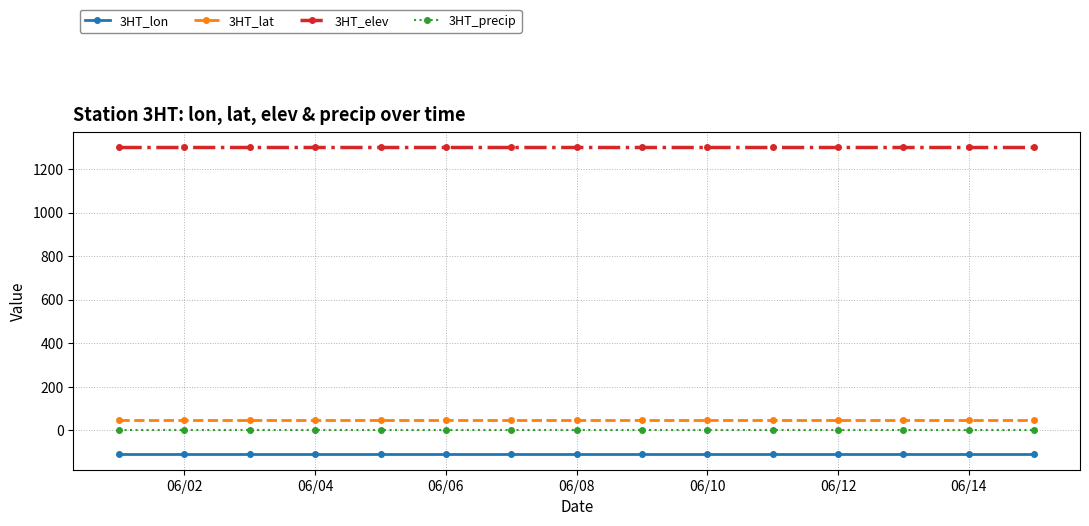

What is the value of the 3HT_lat point at the 13th from the left?

46.4